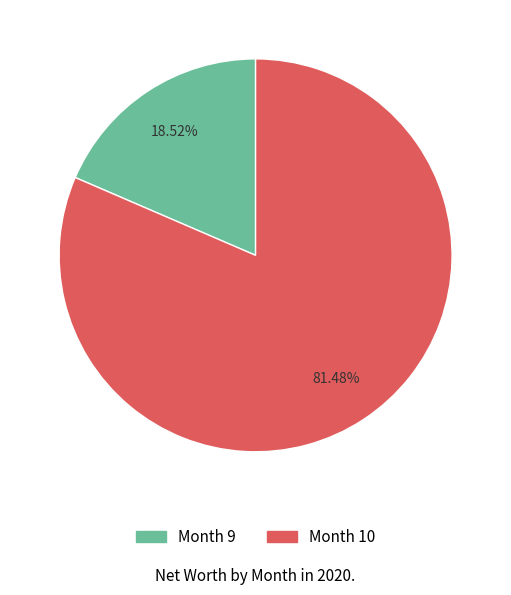

Does any single category account for the majority?

Yes